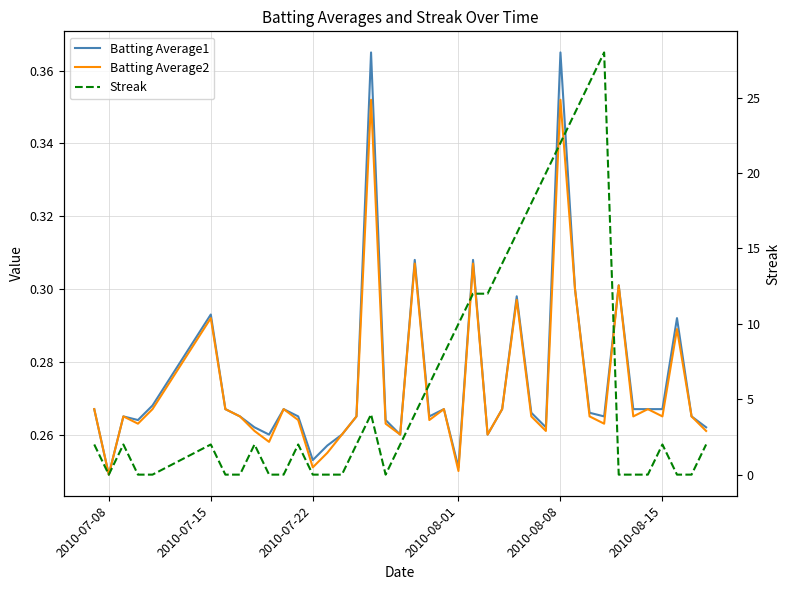

In Batting Average2, how many points are lower than both neighbors (excluding endpoints)?

12